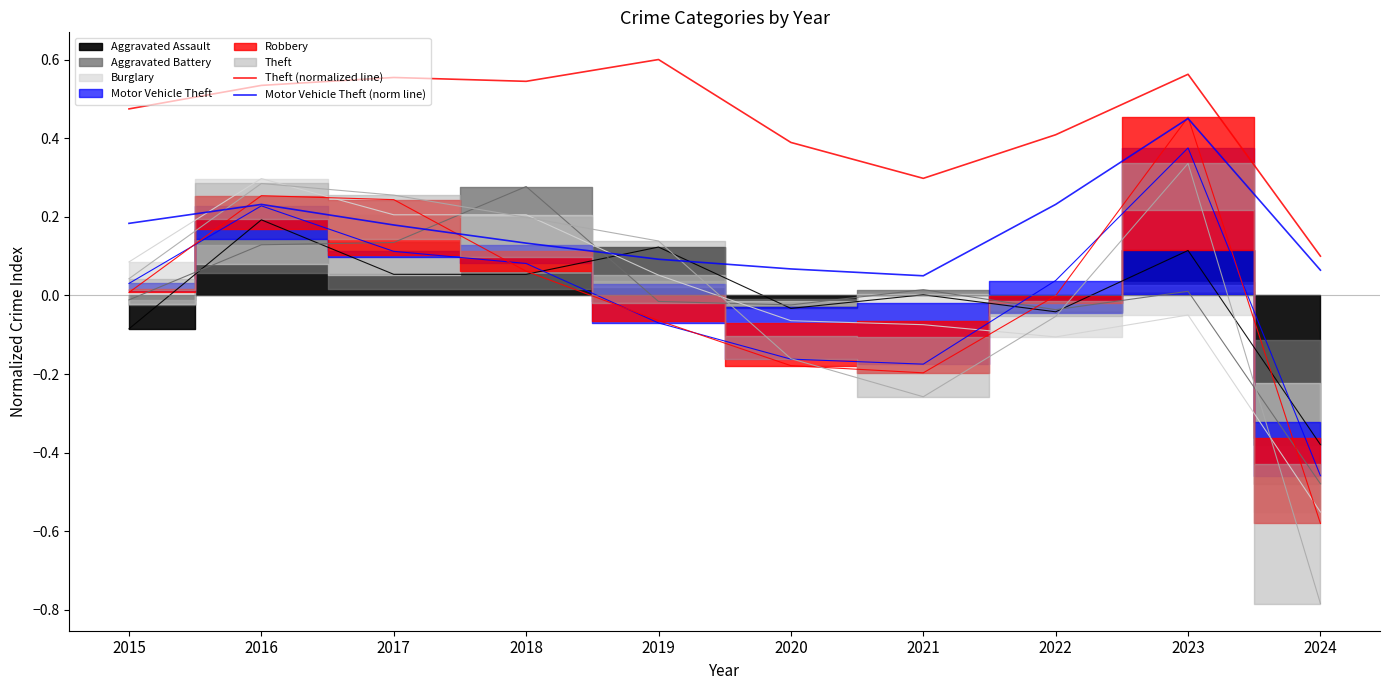

Does the chart have visible grid lines?

No